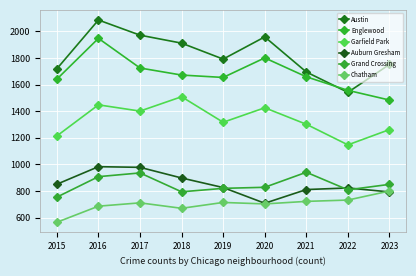

Reading left to right, extract all data points from this chart.

Austin: 2015=1719	2016=2086	2017=1972	2018=1912	2019=1792	2020=1959	2021=1695	2022=1542	2023=1752
Englewood: 2015=1641	2016=1948	2017=1725	2018=1672	2019=1654	2020=1801	2021=1659	2022=1557	2023=1484
Garfield Park: 2015=1214	2016=1448	2017=1401	2018=1509	2019=1317	2020=1426	2021=1302	2022=1147	2023=1262
Auburn Gresham: 2015=851	2016=983	2017=978	2018=898	2019=826	2020=708	2021=811	2022=823	2023=793
Grand Crossing: 2015=754	2016=908	2017=936	2018=794	2019=820	2020=828	2021=941	2022=809	2023=850
Chatham: 2015=565	2016=686	2017=711	2018=670	2019=714	2020=703	2021=722	2022=732	2023=800